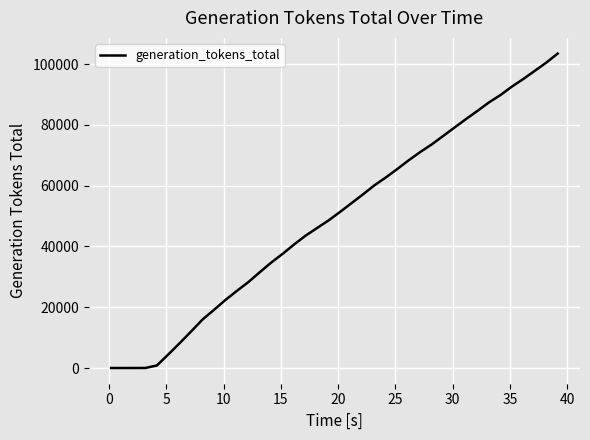

What is the greatest value displayed?

103440